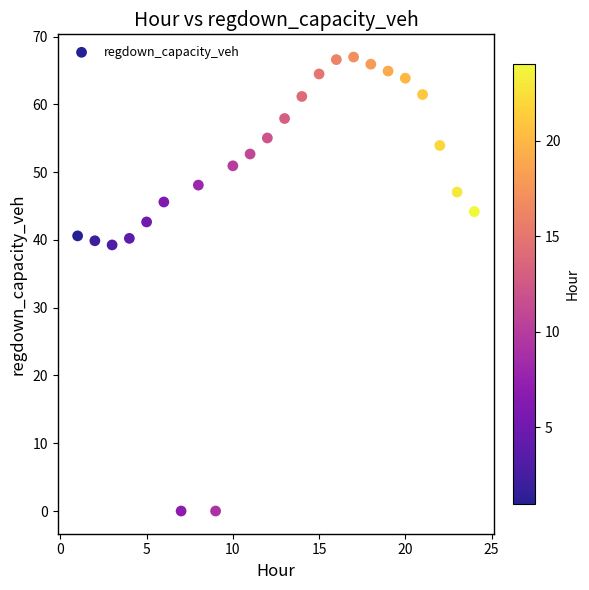

What is the range of Y values (max minus min)?

67.0